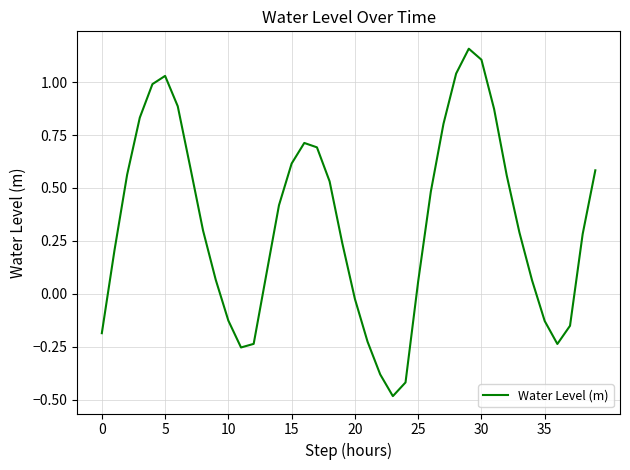

How many values exceed 0?

28